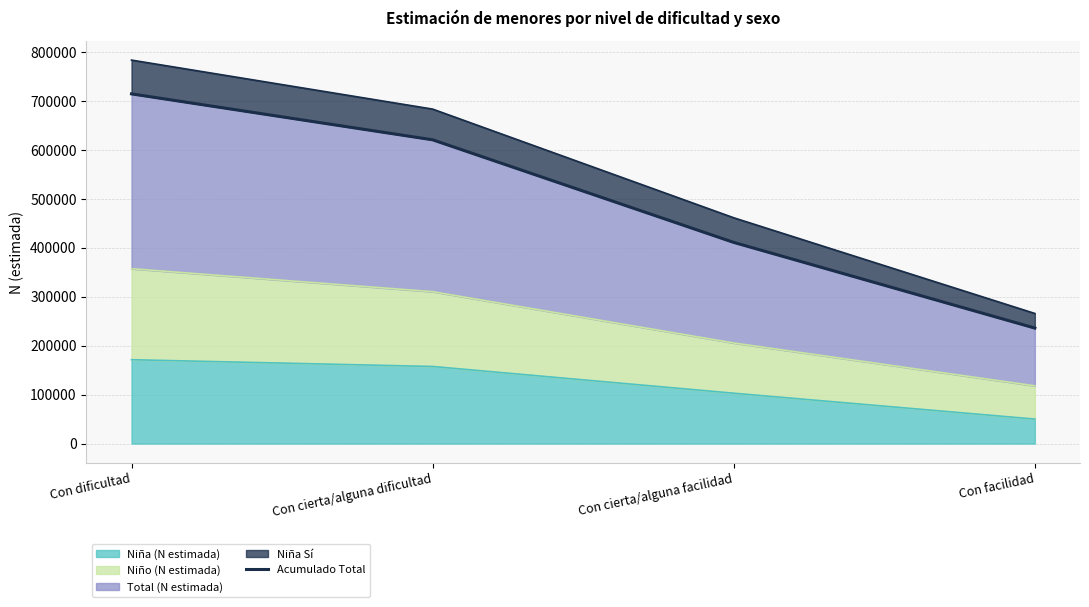

What is the difference between the second highest and second lowest values?

209573